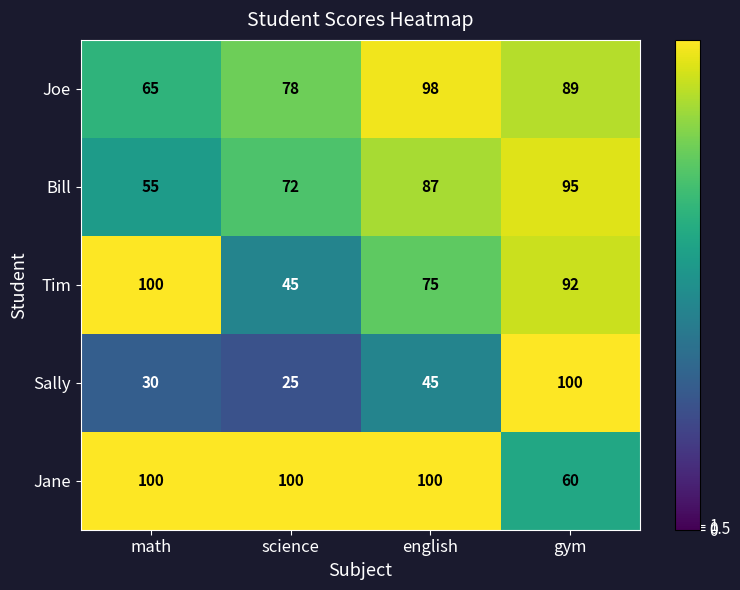

Which series has the largest total across all categories?

Jane